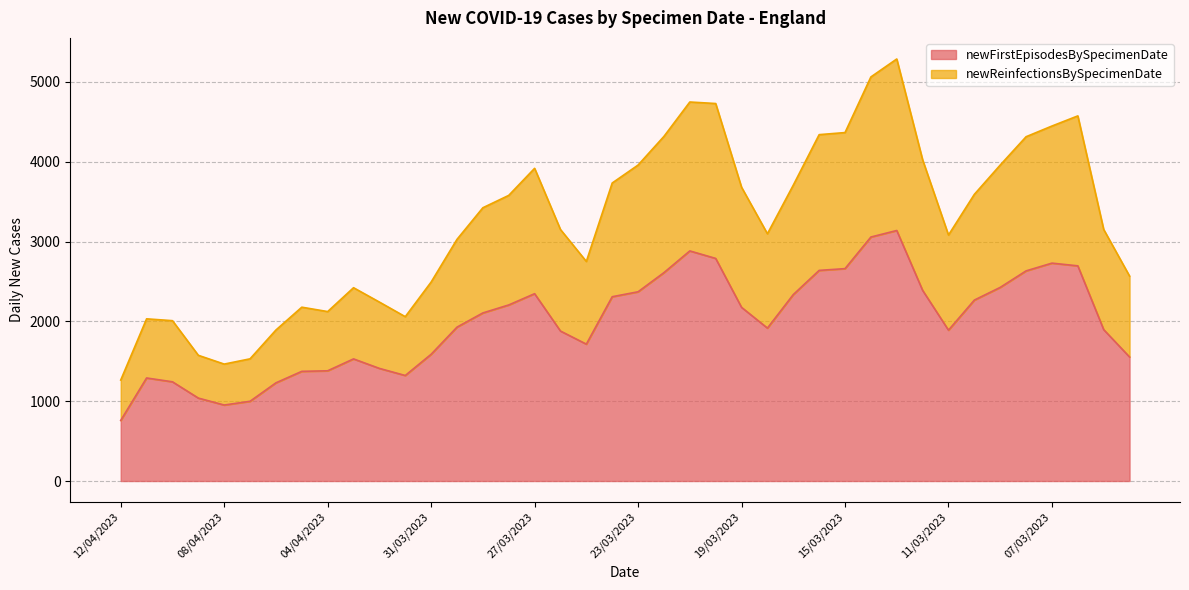

Which series has the widest spread of values?

newReinfectionsBySpecimenDate